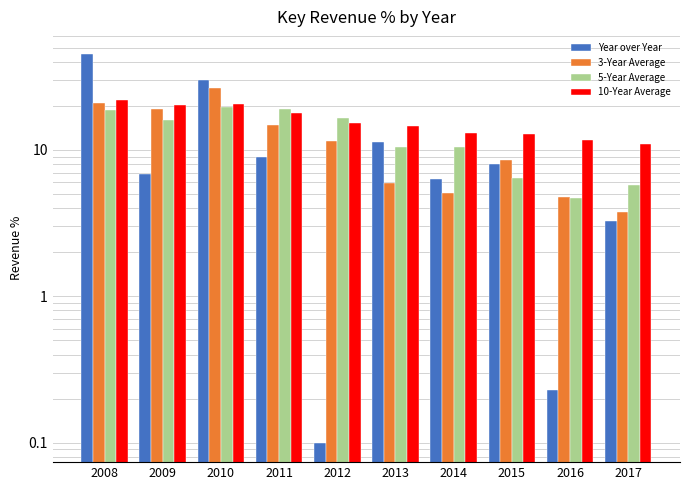

What is the average value of the 10-Year Average series?

15.9